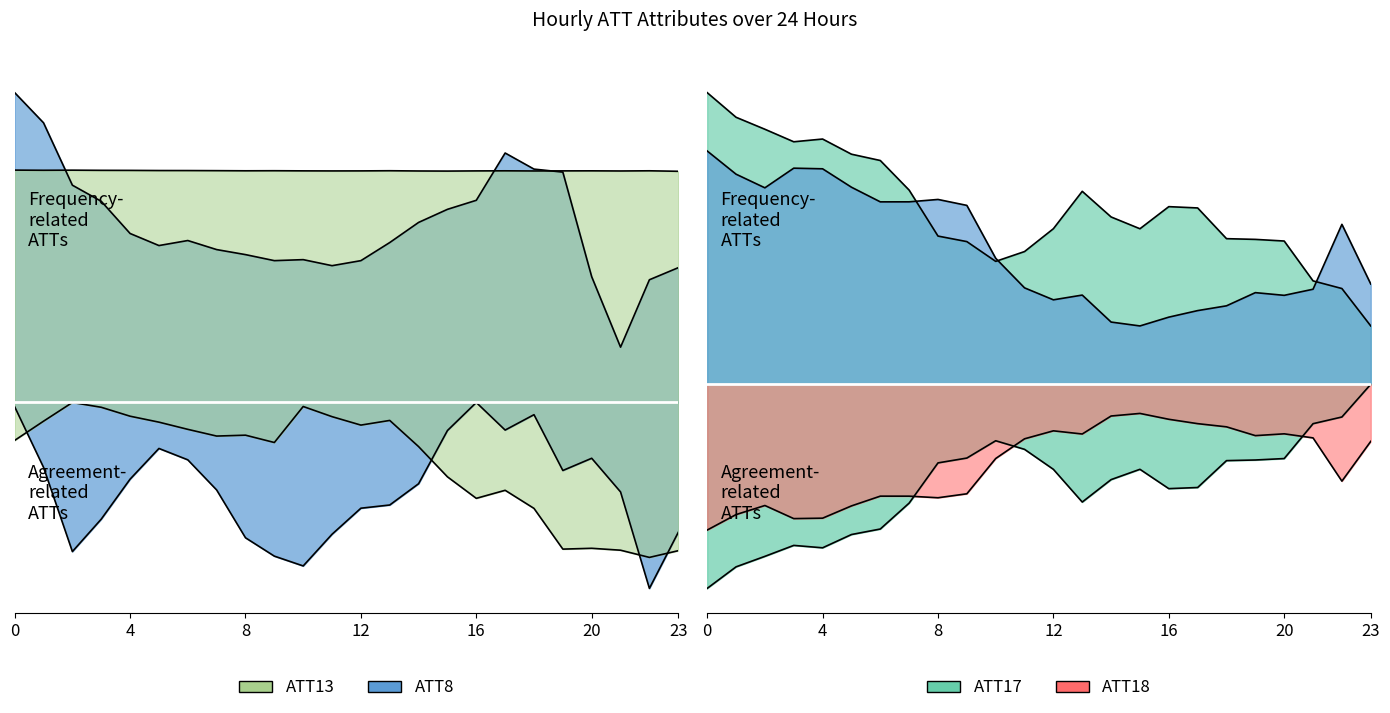

Which series changed the most between 7 and 22?

ATT15